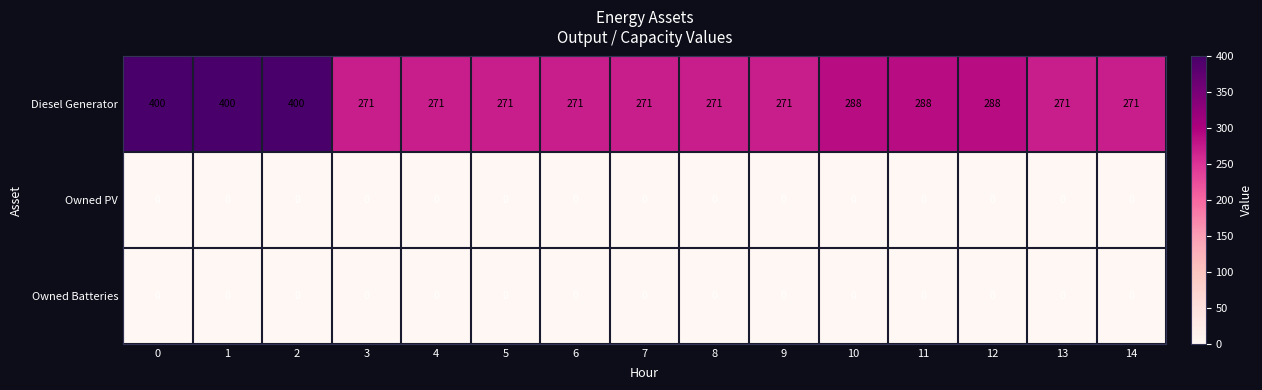

Is it true that Owned PV equals 0 at 12?

True